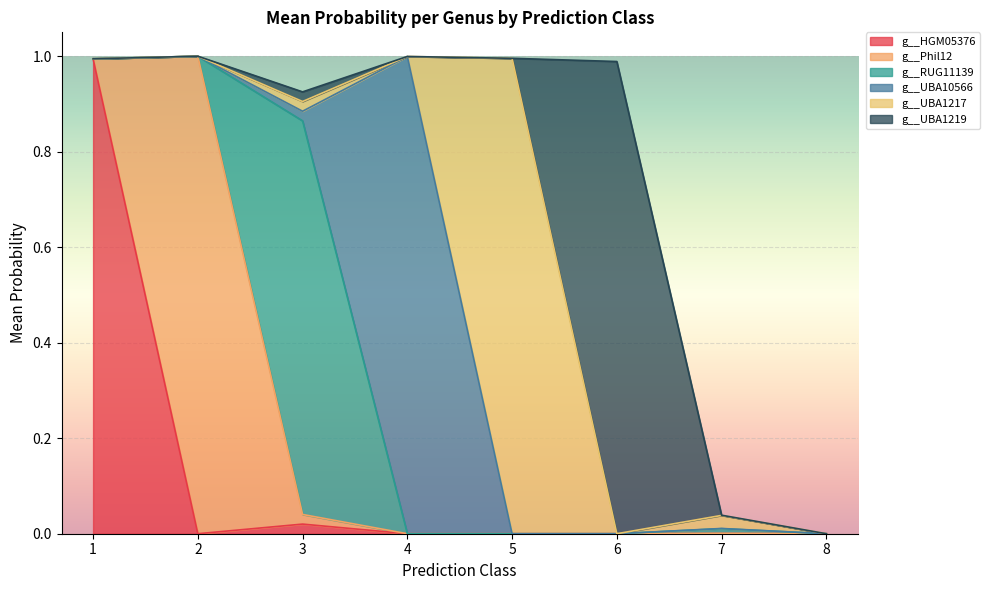

The value of g__HGM05376 at 1 is 0.3. True or false?

False